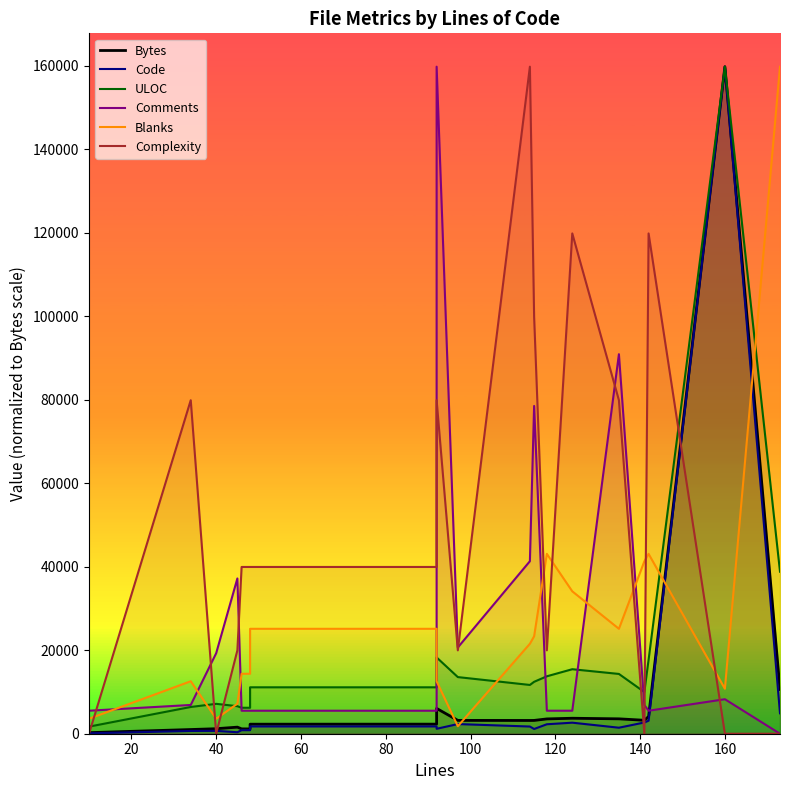

True or false: ULOC has more than 2 points higher than both neighbors.

True